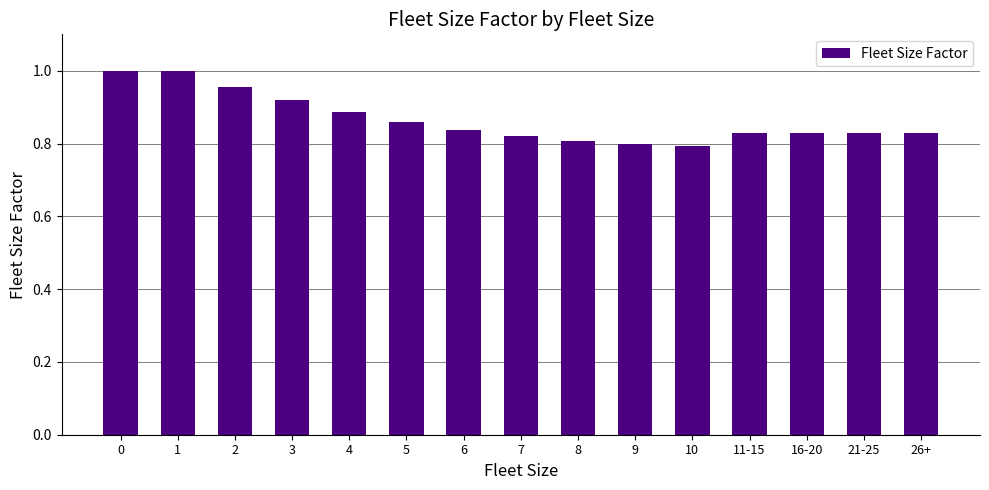

Are the bars grouped side by side (vs. stacked)?

No